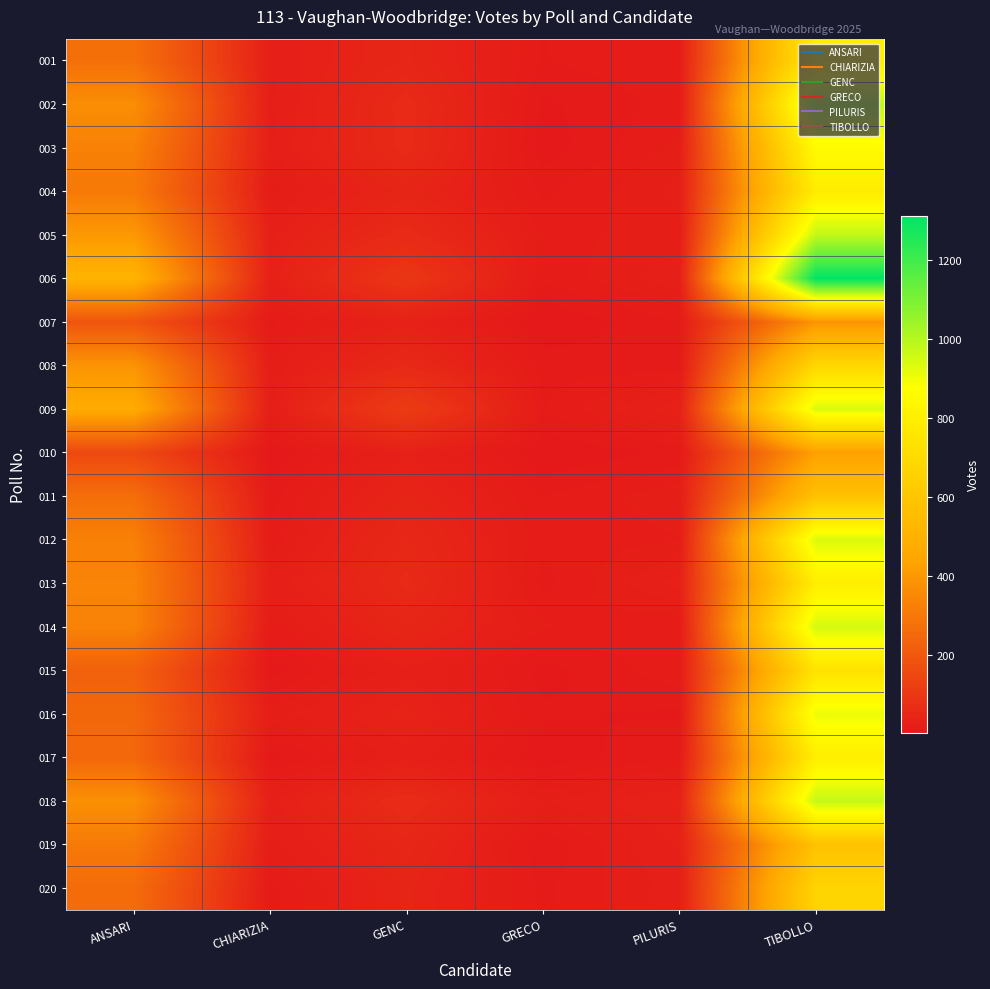

Which series has the largest range (max minus min)?

006